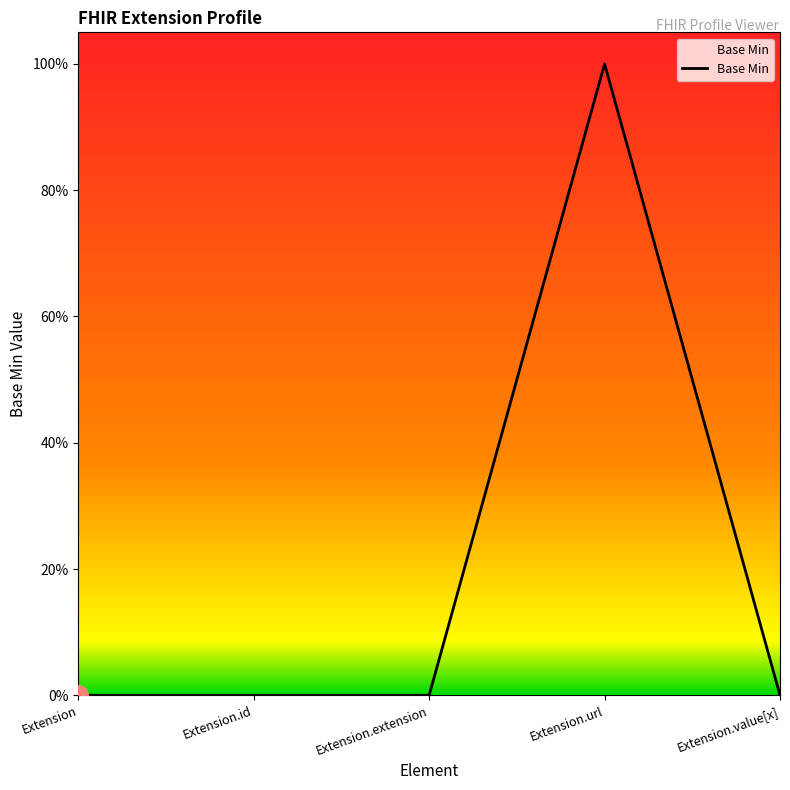

Does the chart display data point markers on the line(s)?

No